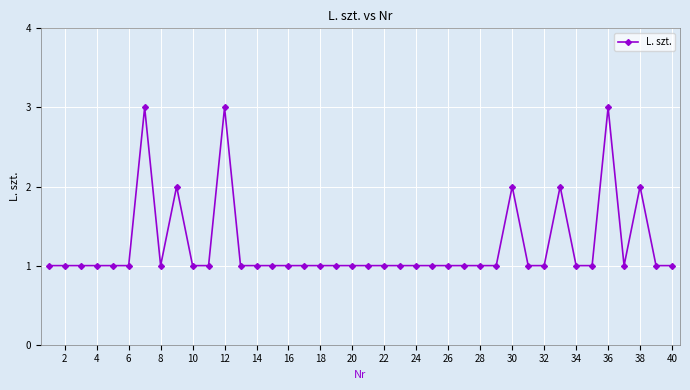

True or false: the data has more than 0 interior local peaks.

True